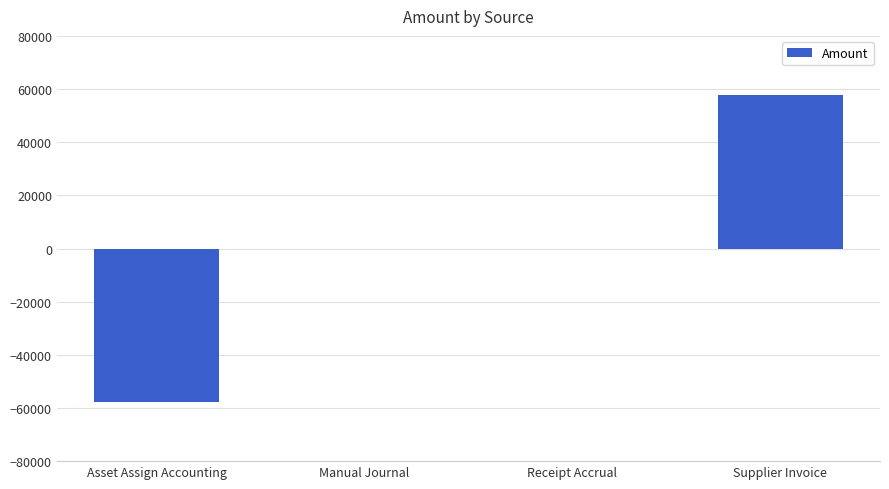

Are the bars grouped side by side (vs. stacked)?

No